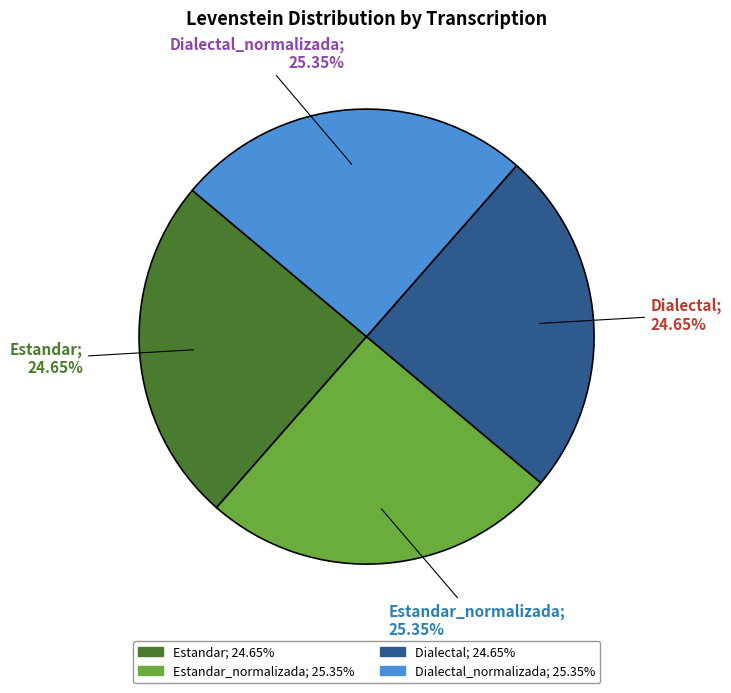

Is there any slice that represents more than half of the pie?

No